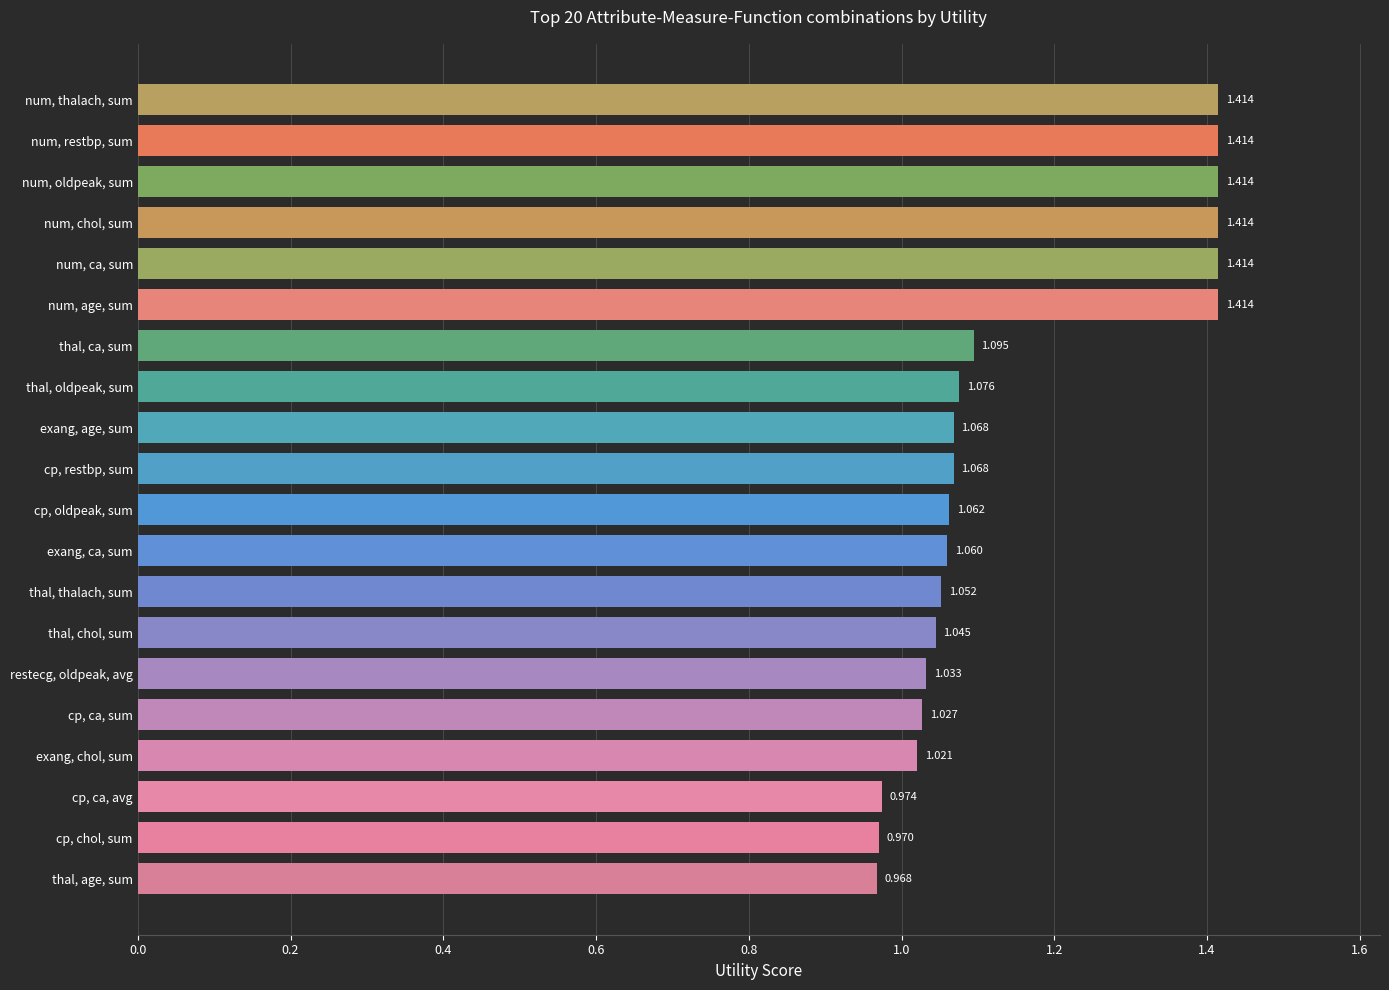

What is the label of the 10th bar from the top?

cp, restbp, sum